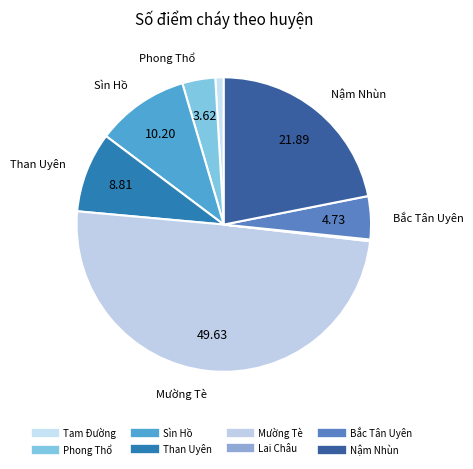

How many slices are in this pie chart?

8